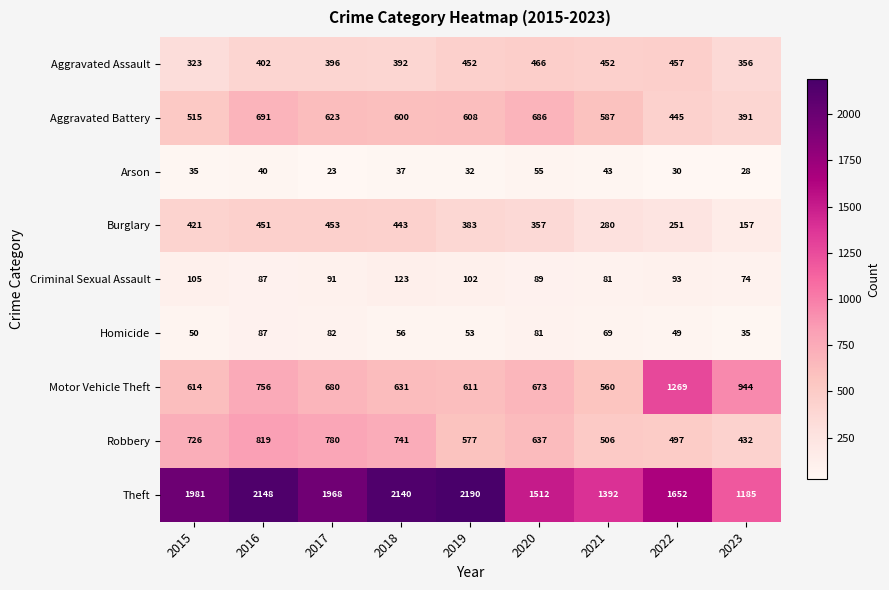

What is the spread (max minus min) of values at 2016?

2108